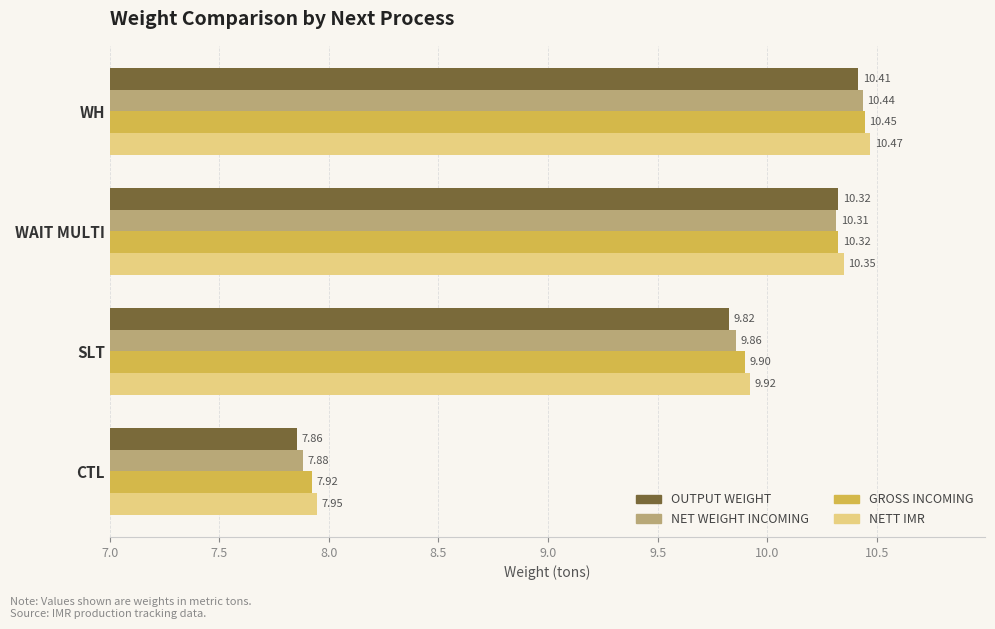

Which series has the largest total across all categories?

NETT IMR